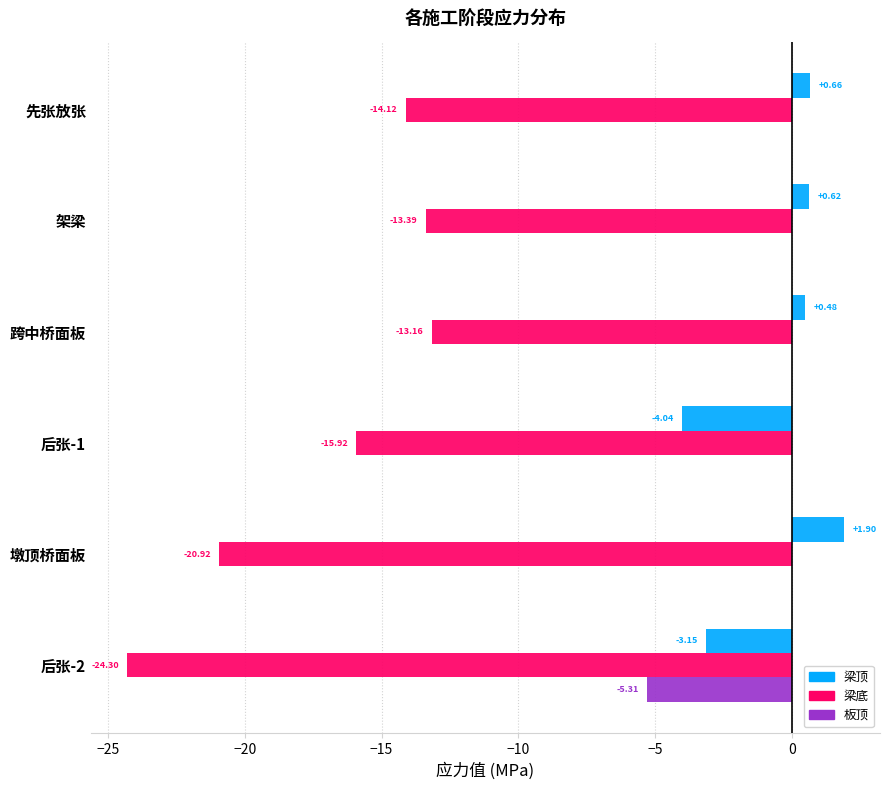

Which series has the widest spread of values?

梁底